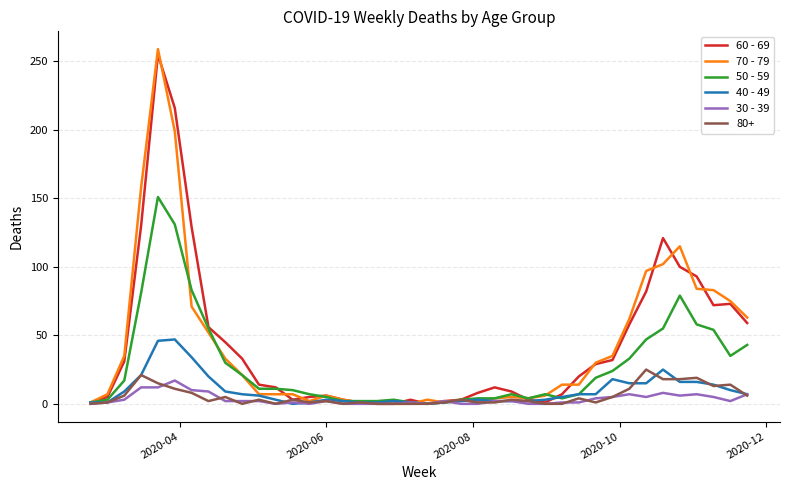

Which series has the widest spread of values?

70 - 79